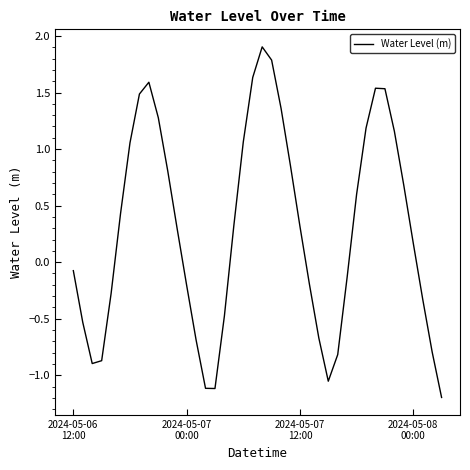

What is the difference between the maximum and minimum values?

3.1